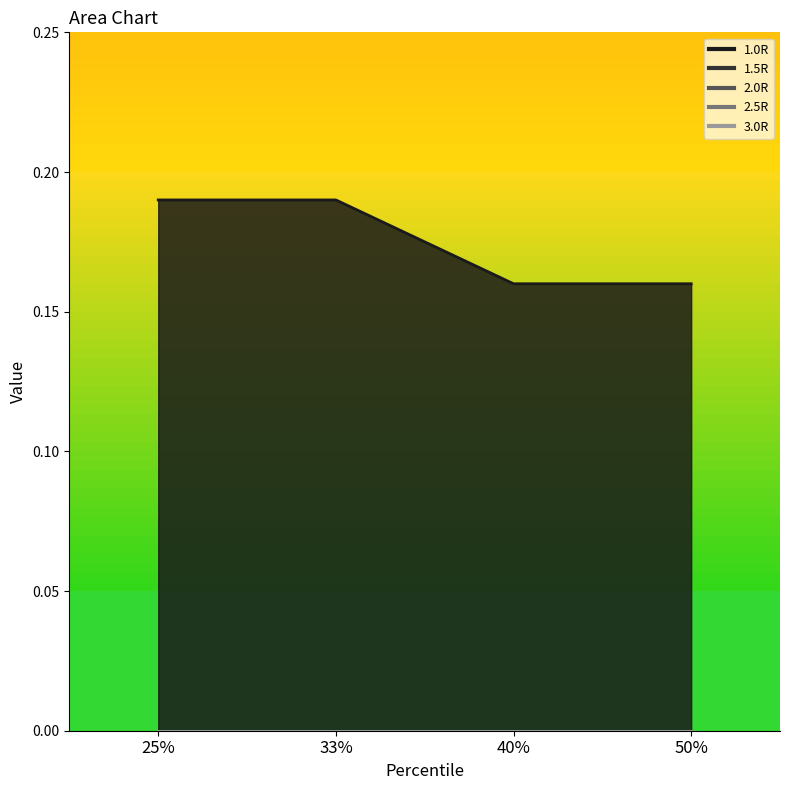

True or false: 2.0R and 1.0R intersect in this chart.

False